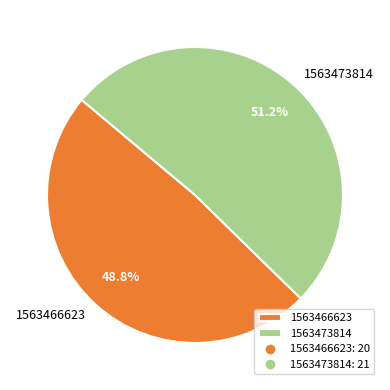

Count the number of slices in the pie.

2